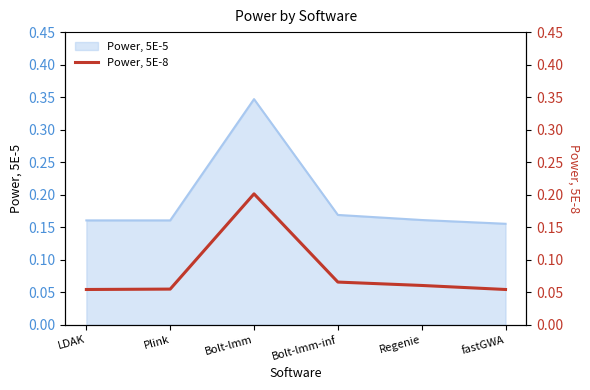

At which category does the data reach its first local peak?

Bolt-lmm